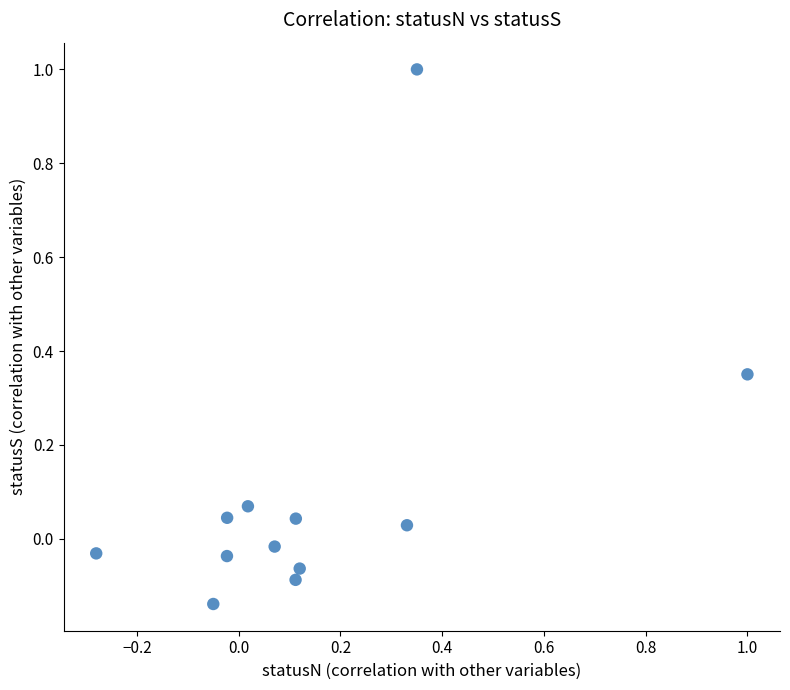

What is the range of X values (max minus min)?

1.3